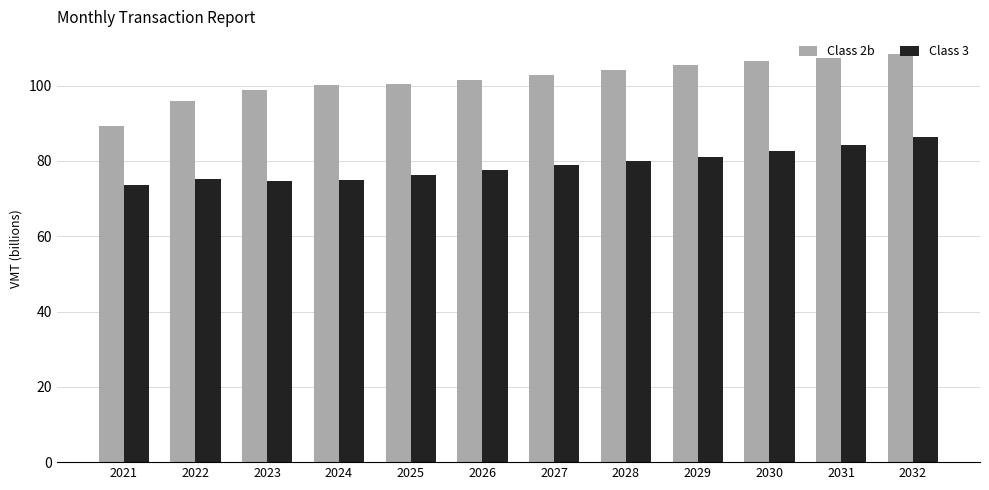

What is the difference between the highest and lowest values at 2028?

24.3